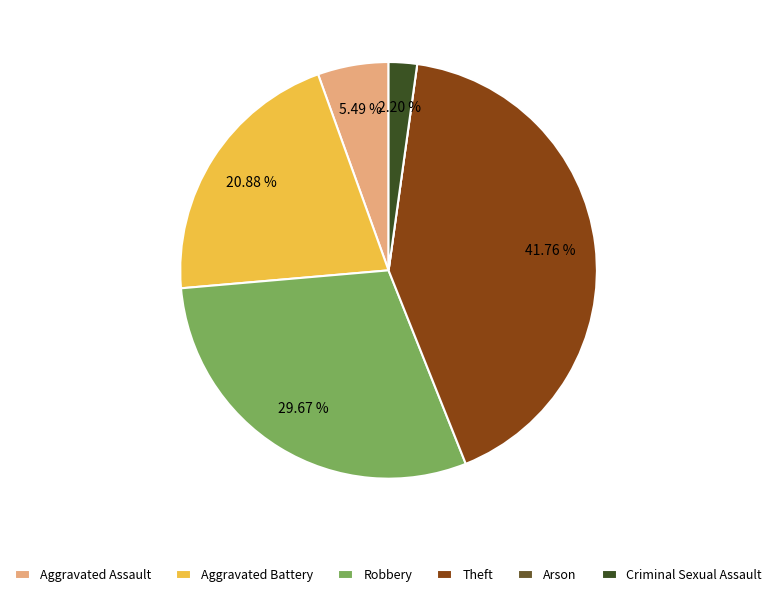

Do Criminal Sexual Assault and Robbery together represent more than half of the pie?

No